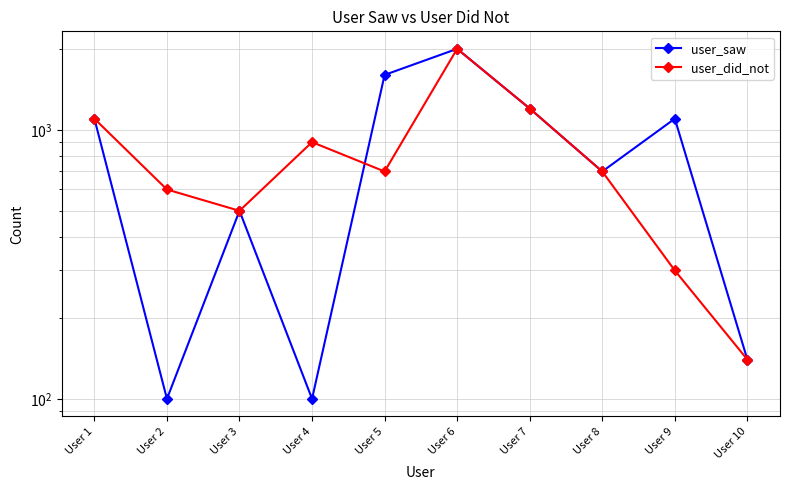

What is the value of the user_did_not point at the 9th from the left?

300